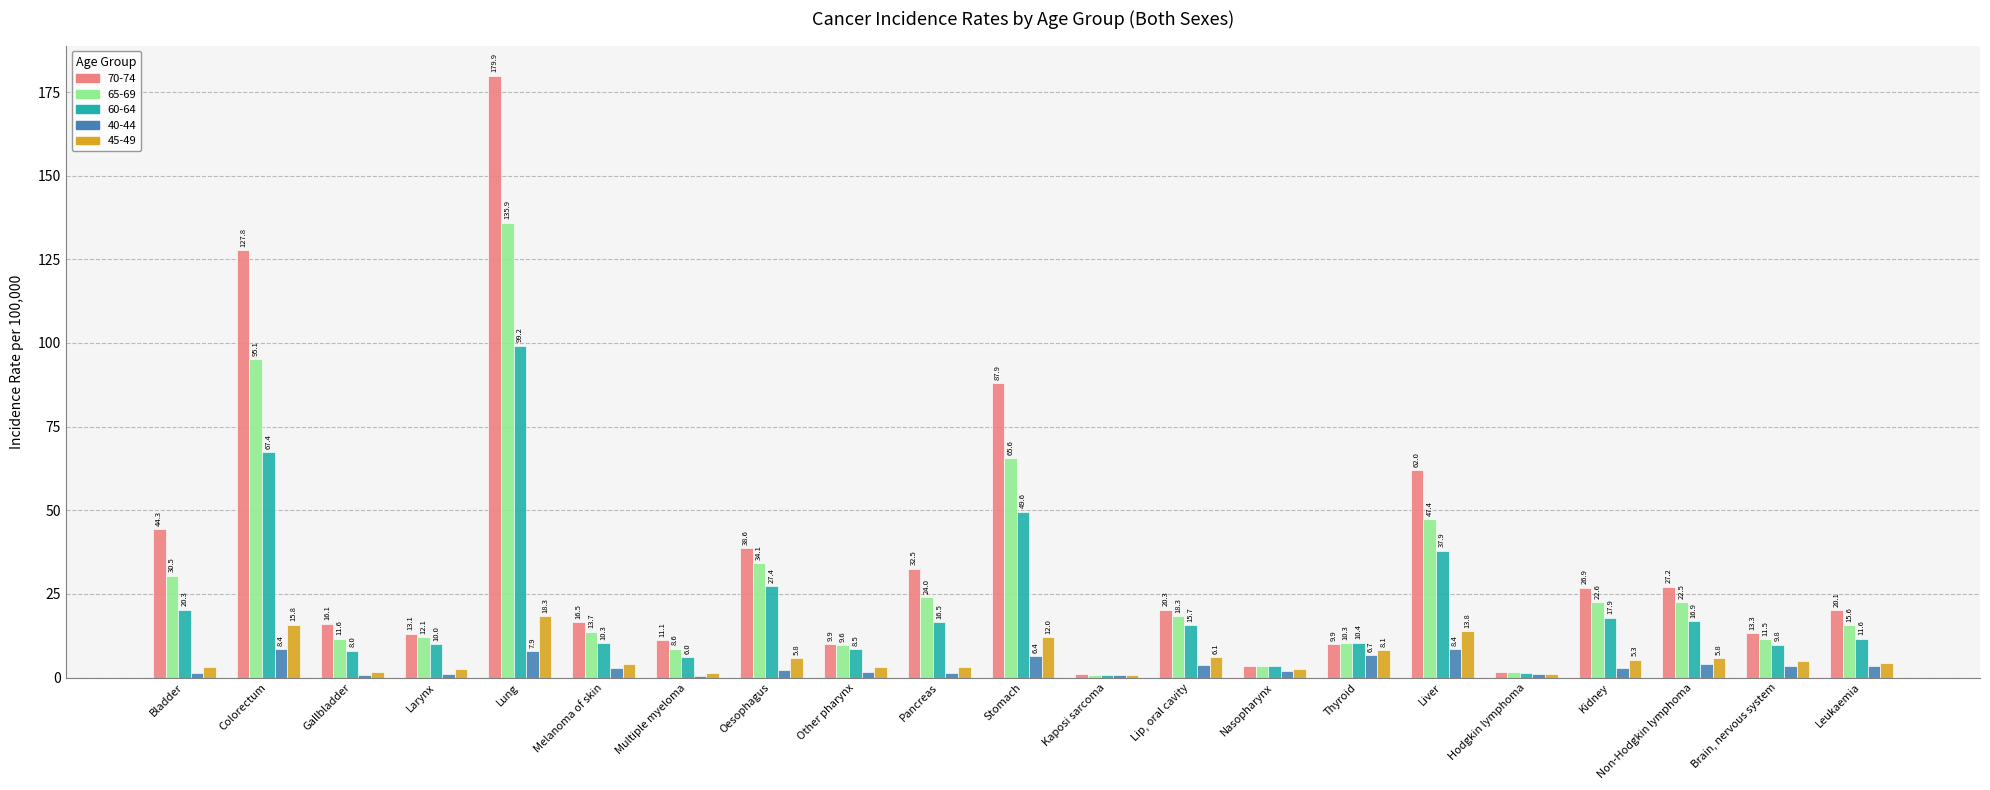

Are the bars grouped side by side (vs. stacked)?

Yes